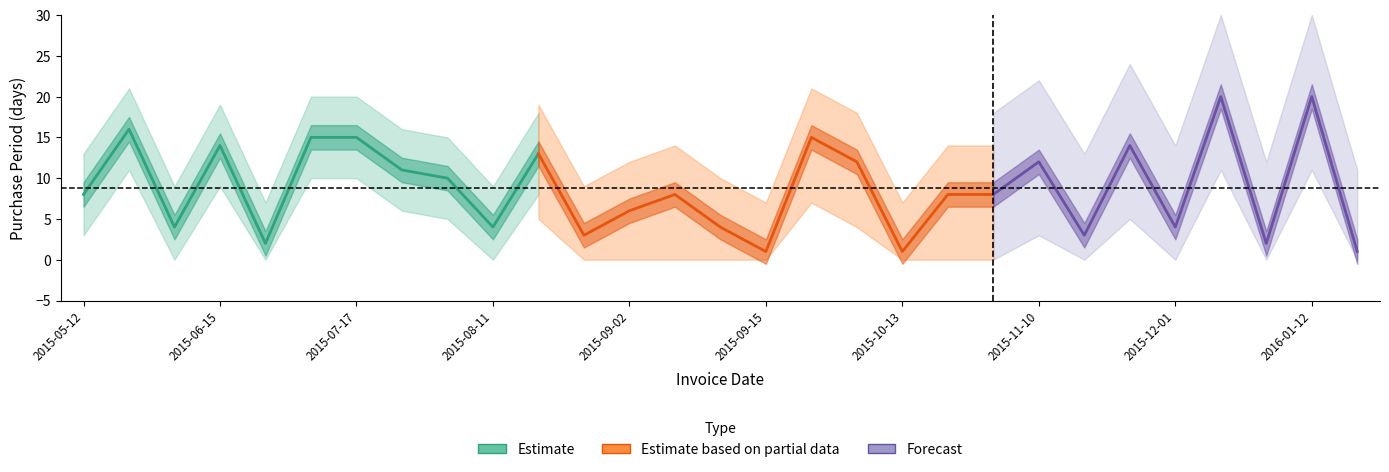

How many data points does each series have?

29